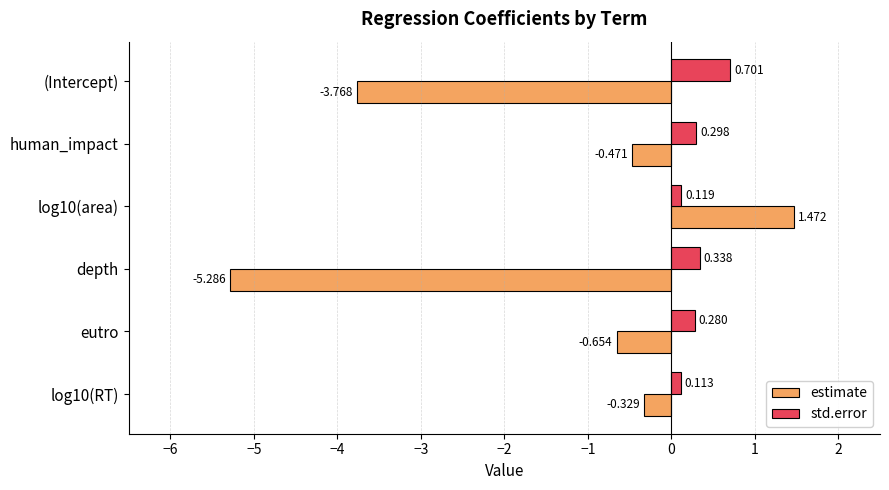

At which category is the sum across all series the highest?

log10(area)